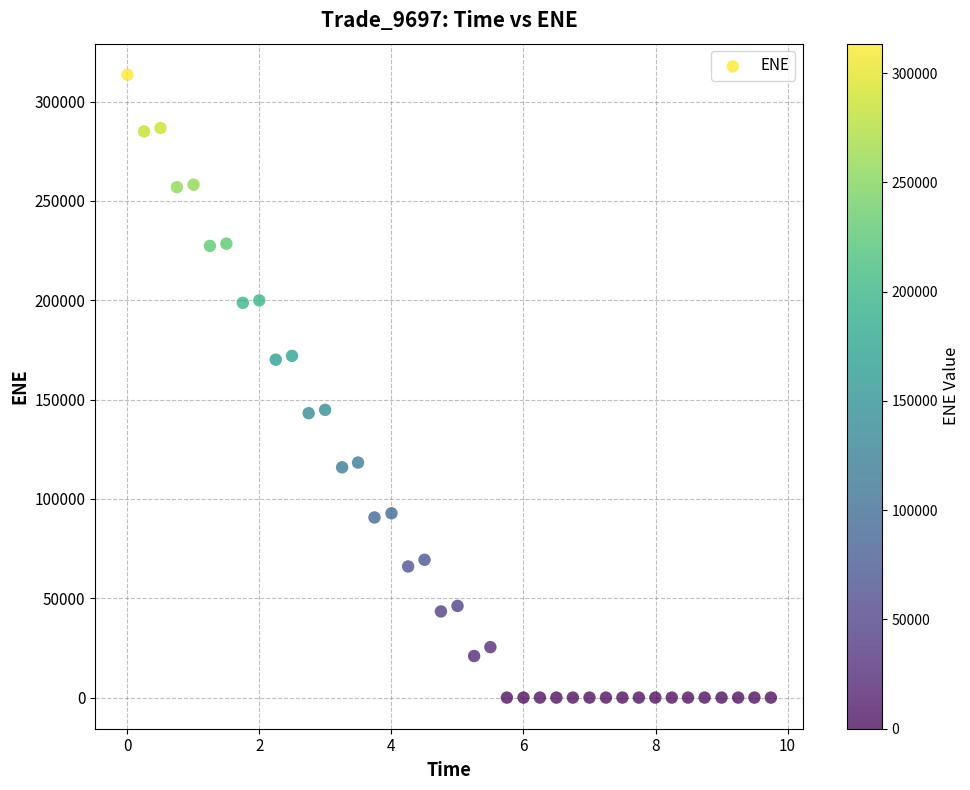

What is the range of Y values (max minus min)?

313486.0